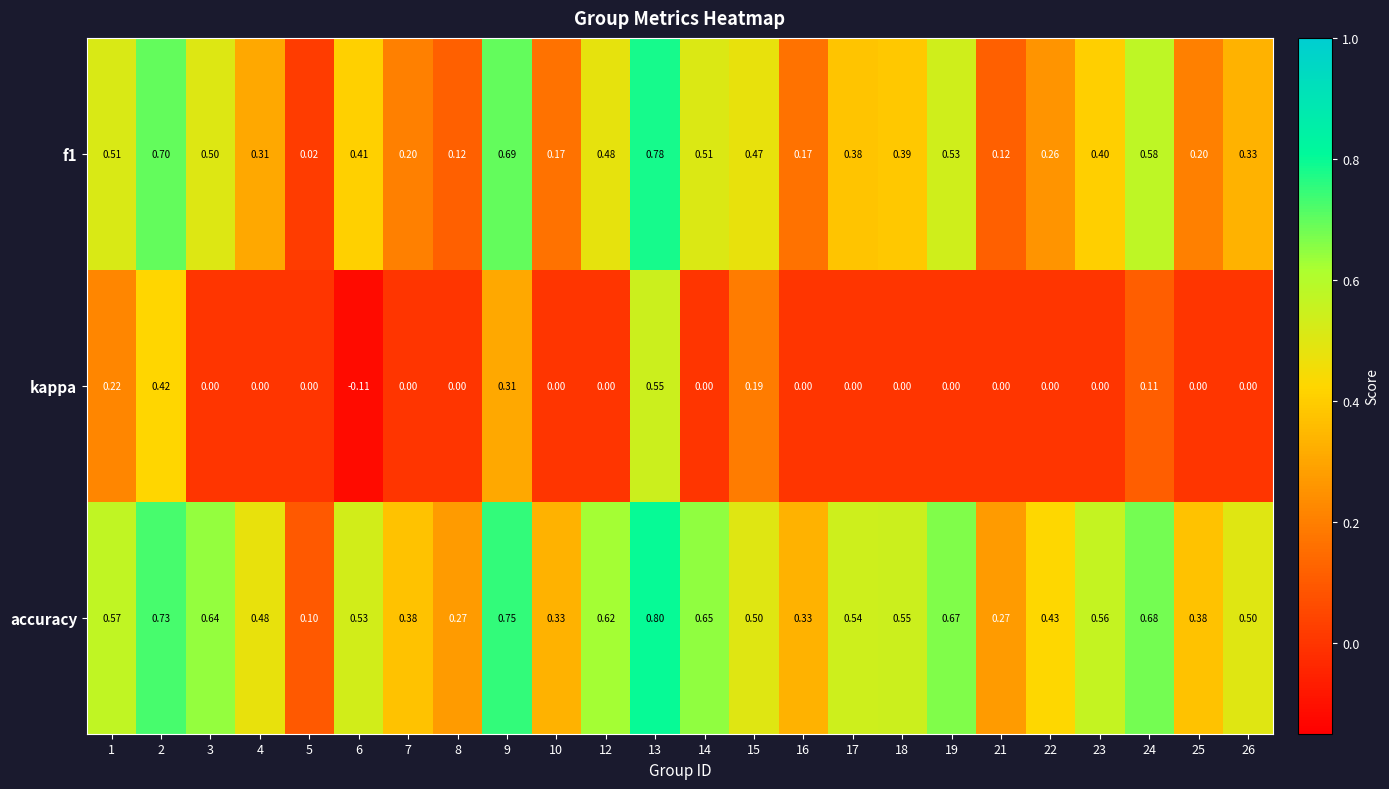

Is the value of f1 at 1 greater than the value of kappa at 22?

Yes